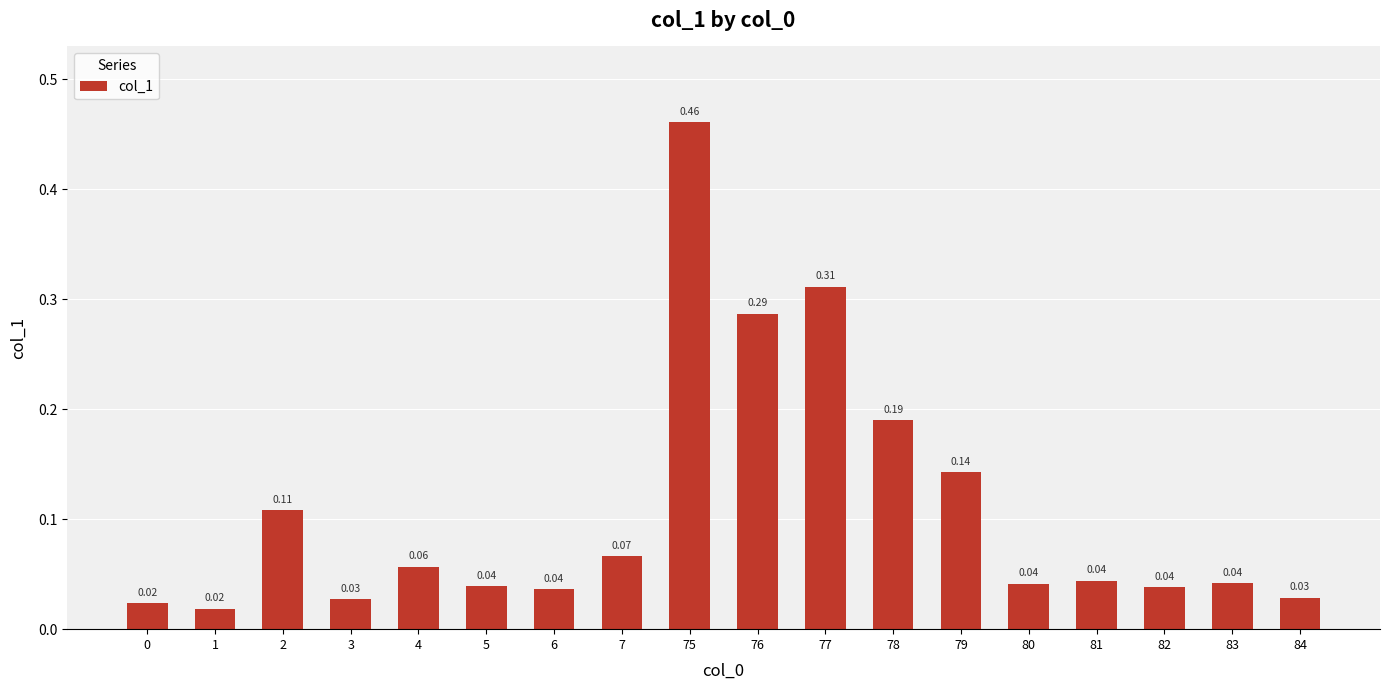

What is the difference between the values at 2 and 75?

0.4